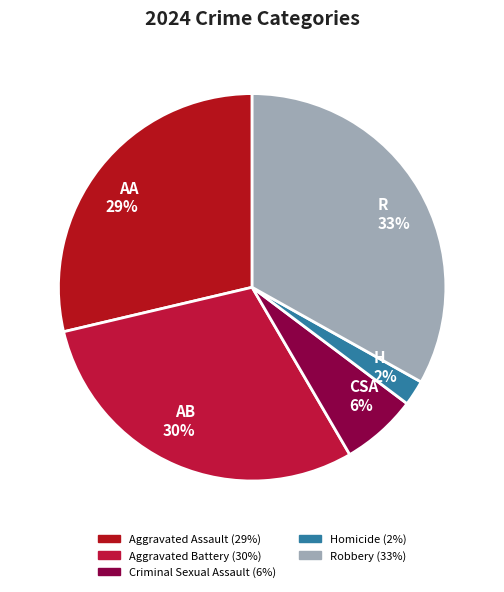

Is it true that Aggravated Battery is 39% of the pie?

False